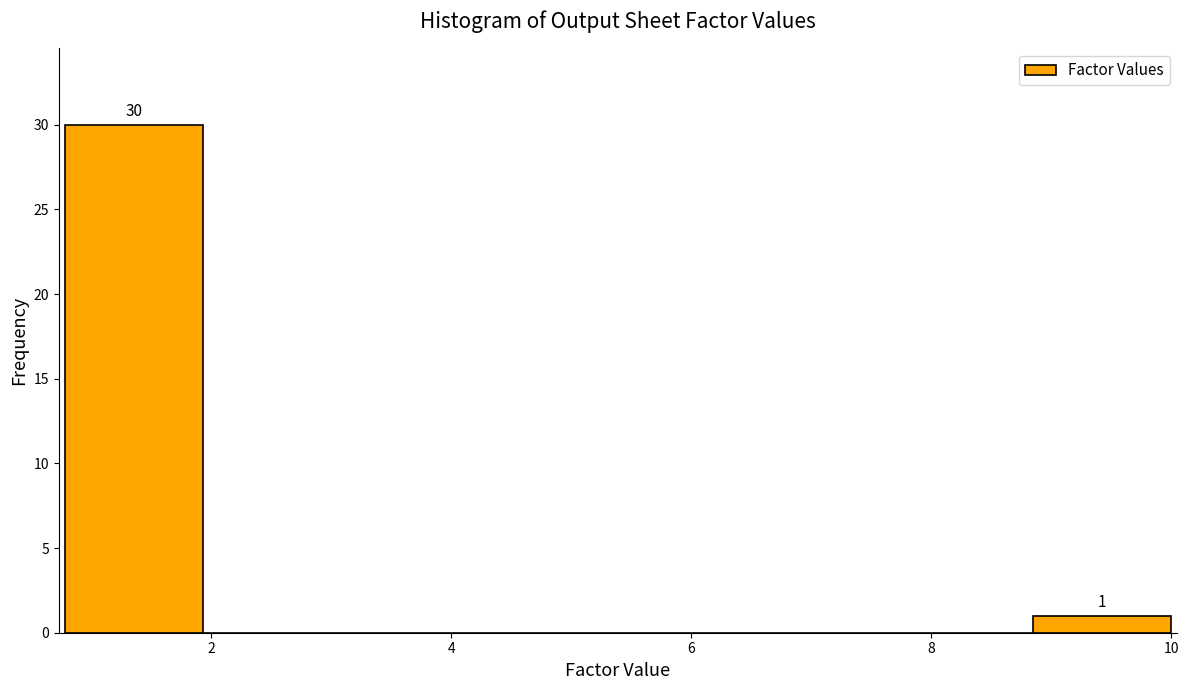

Which range on the x-axis has the tallest bar?

0.8 to 2.0